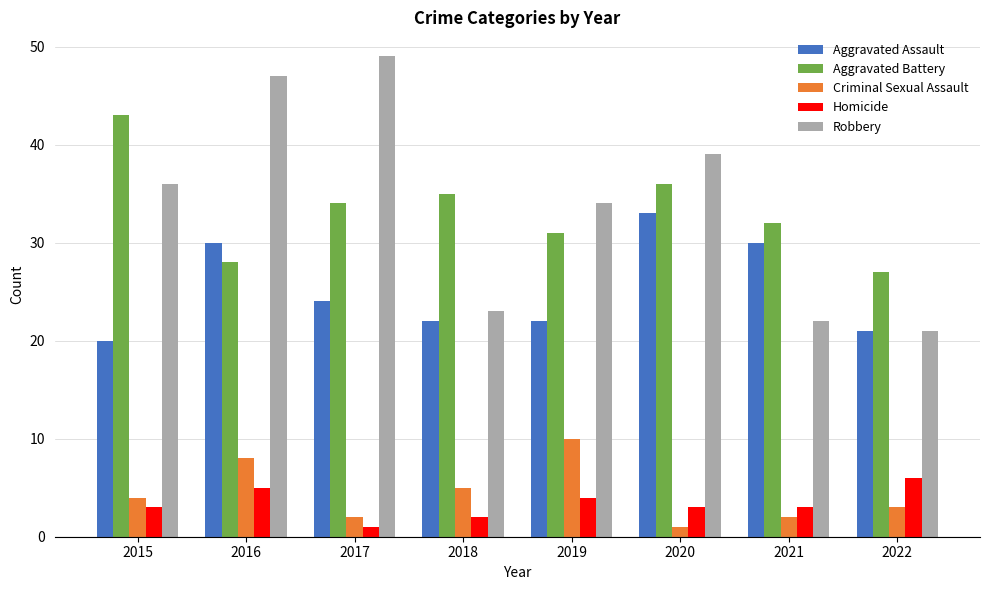

Does the chart contain any negative values?

No